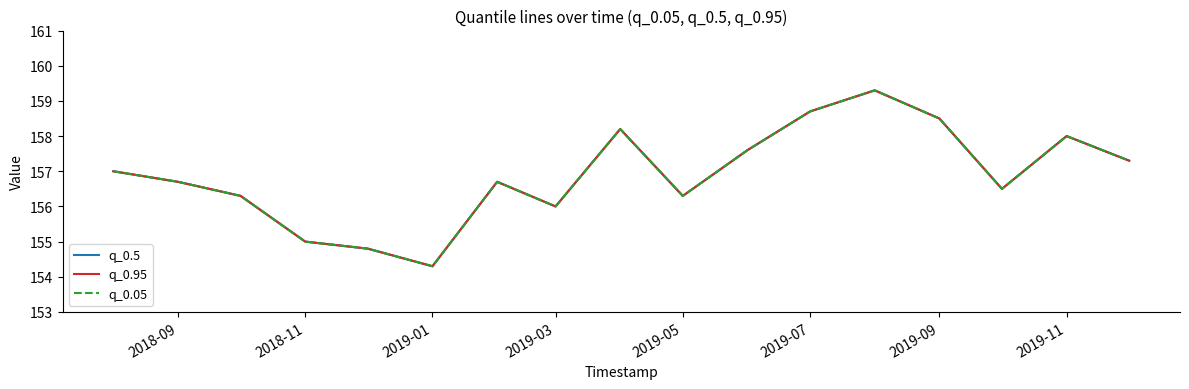

True or false: q_0.95 and q_0.5 cross at least once.

False